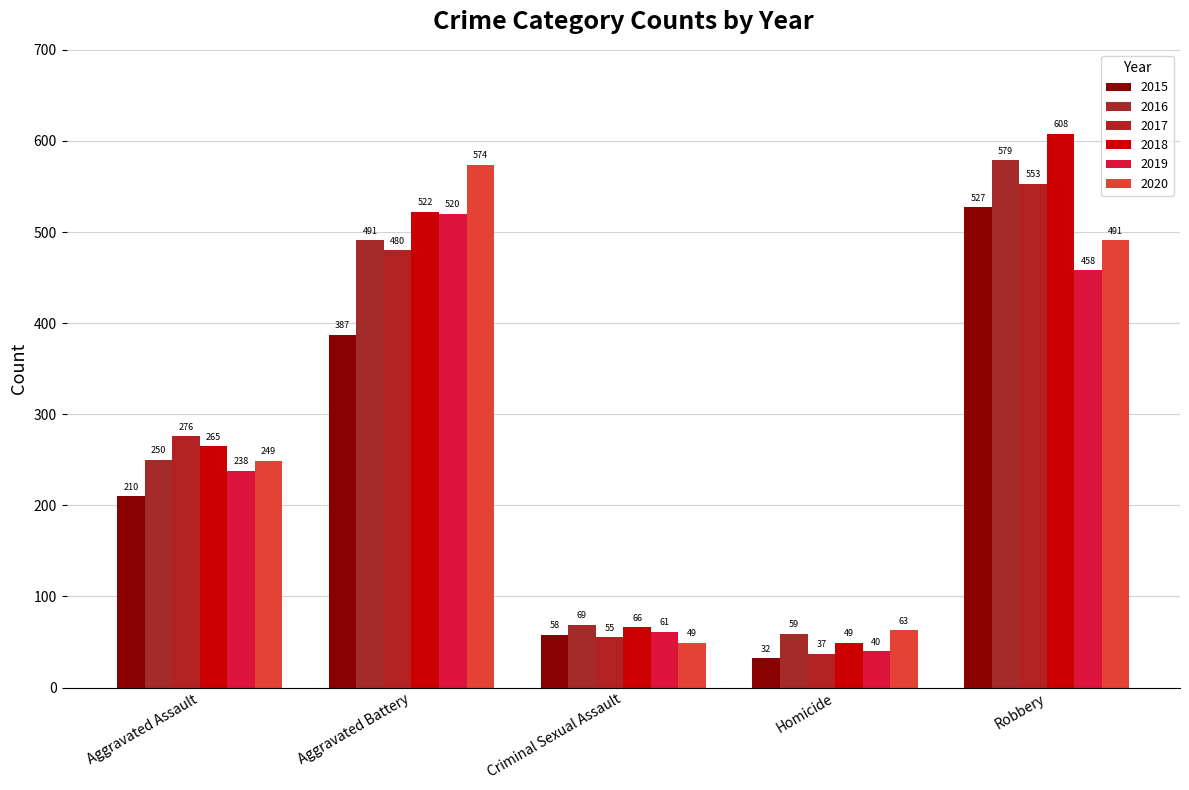

Where does the 2018 series first go above 265?

Aggravated Battery